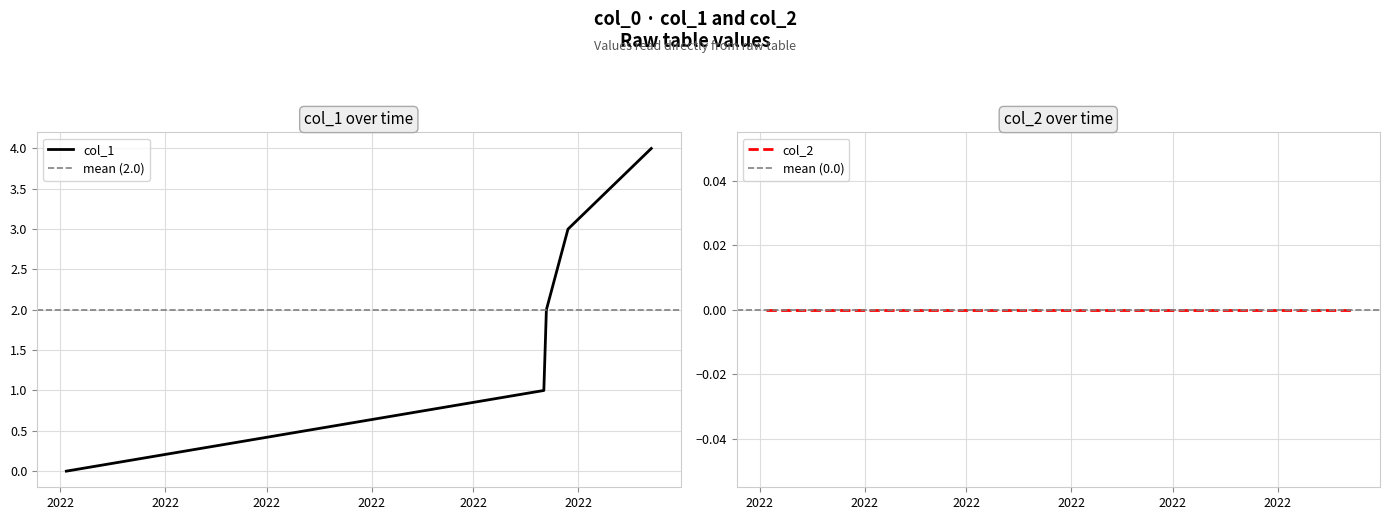

True or false: the data shows -1 at 1646252580.

False